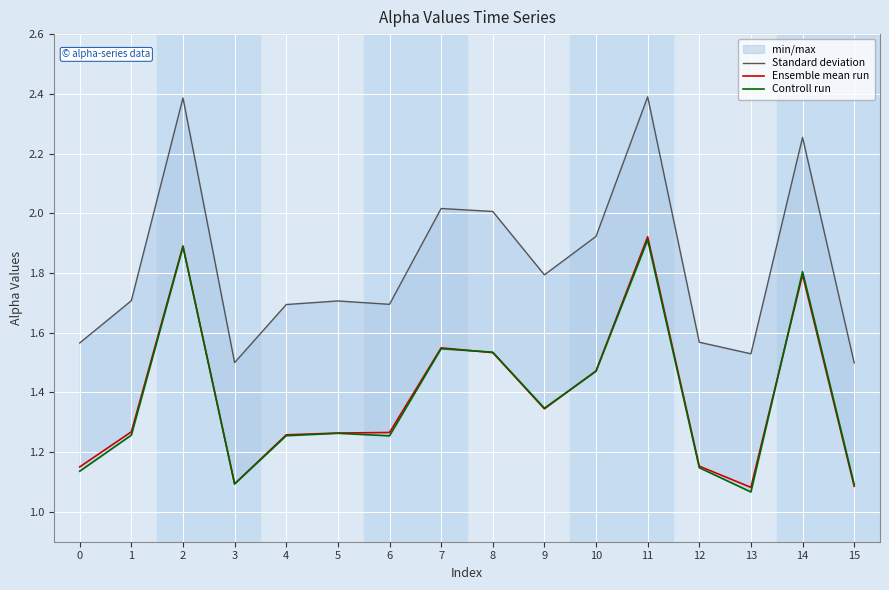

What is the approximate value of Controll run at 13?

1.1